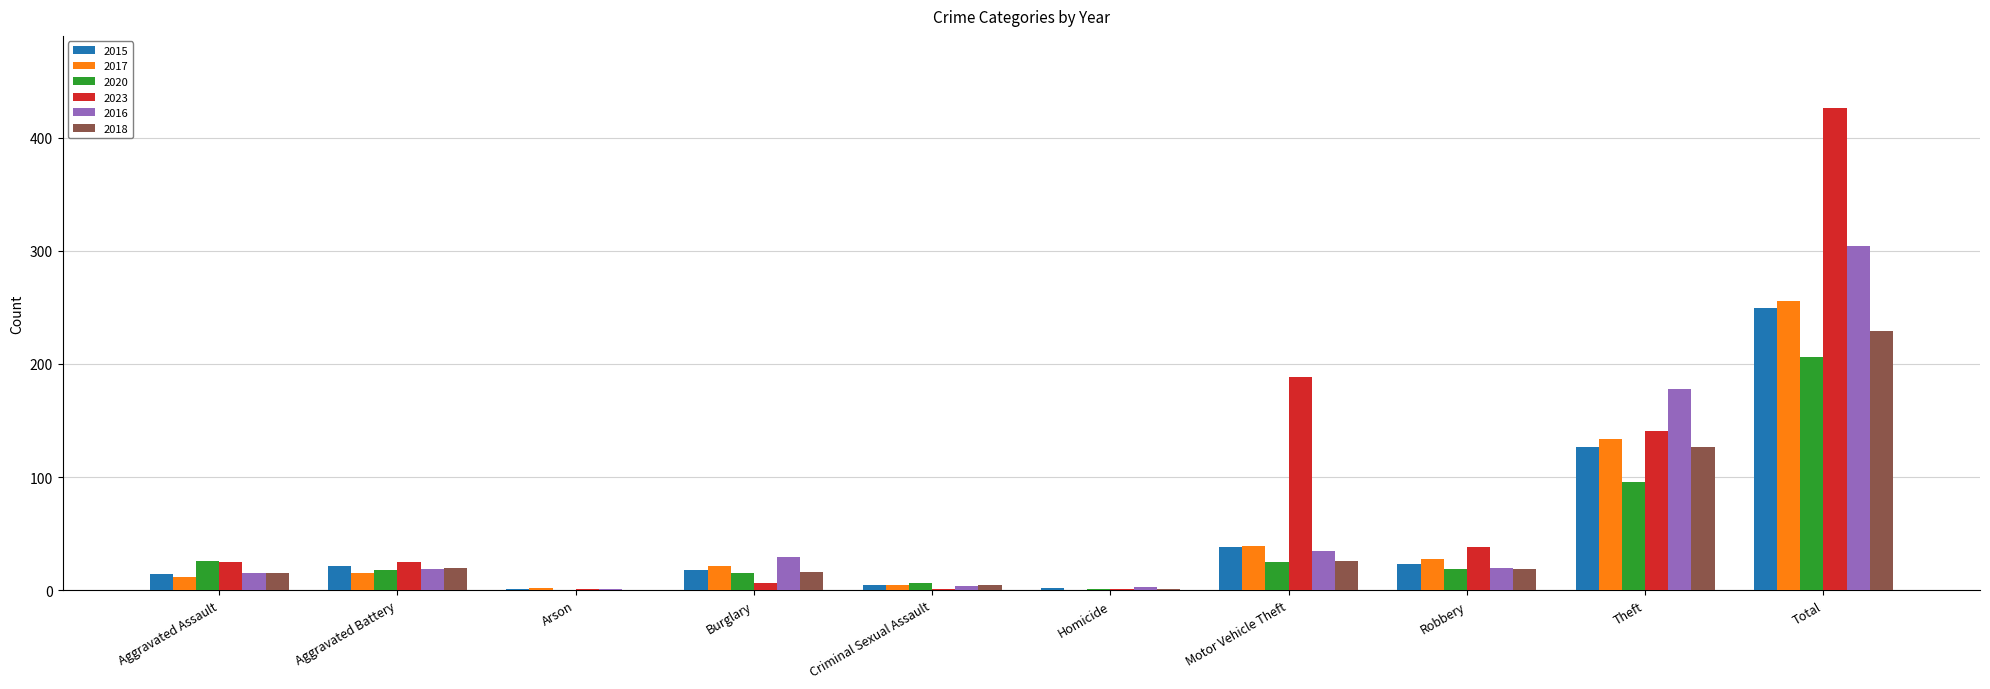

Are the bars horizontal?

No